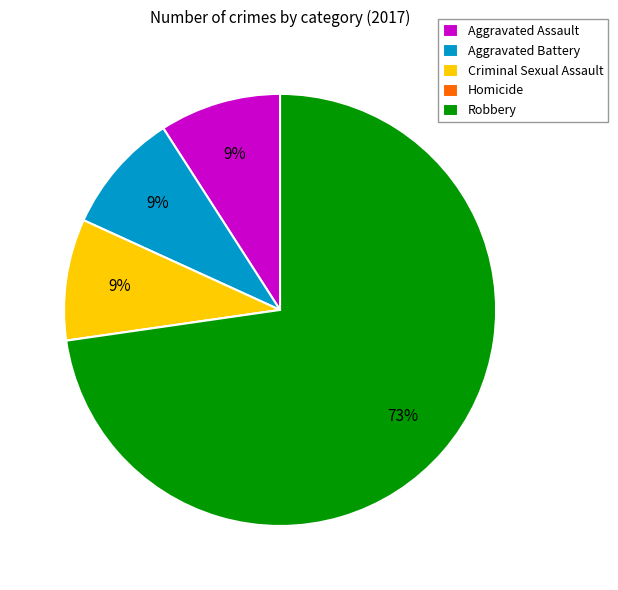

Is Robbery the majority of the pie?

Yes